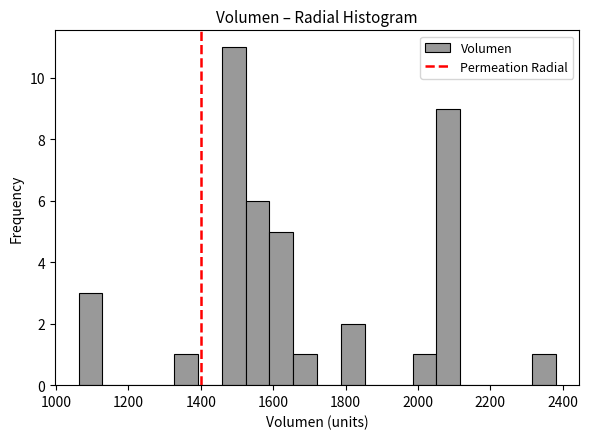

Around what value on the x-axis is the tallest bar? Give the approximate position of its centre, as read against the axis.

1500